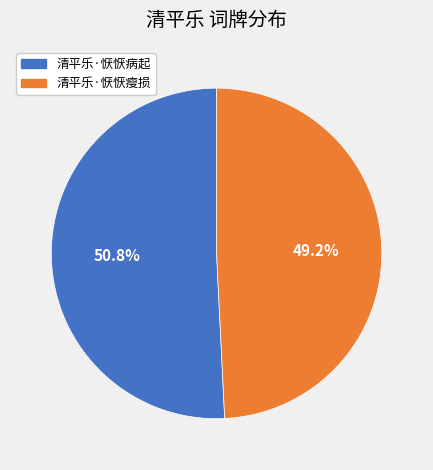

What percentage is NOT represented by 清平乐·恹恹病起?

49.2%